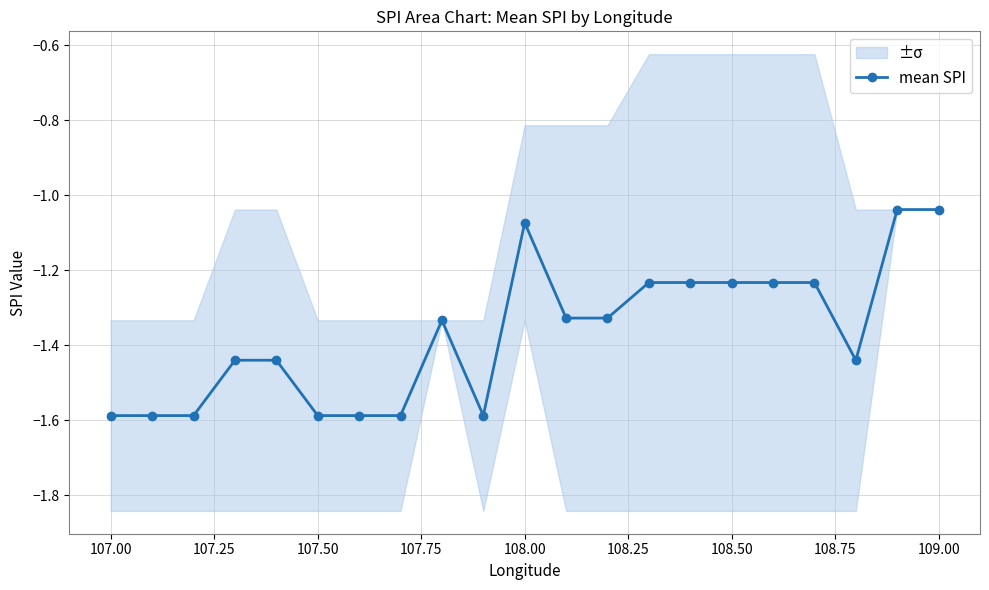

Is it true that mean SPI equals -1.6 at 107.00?

True